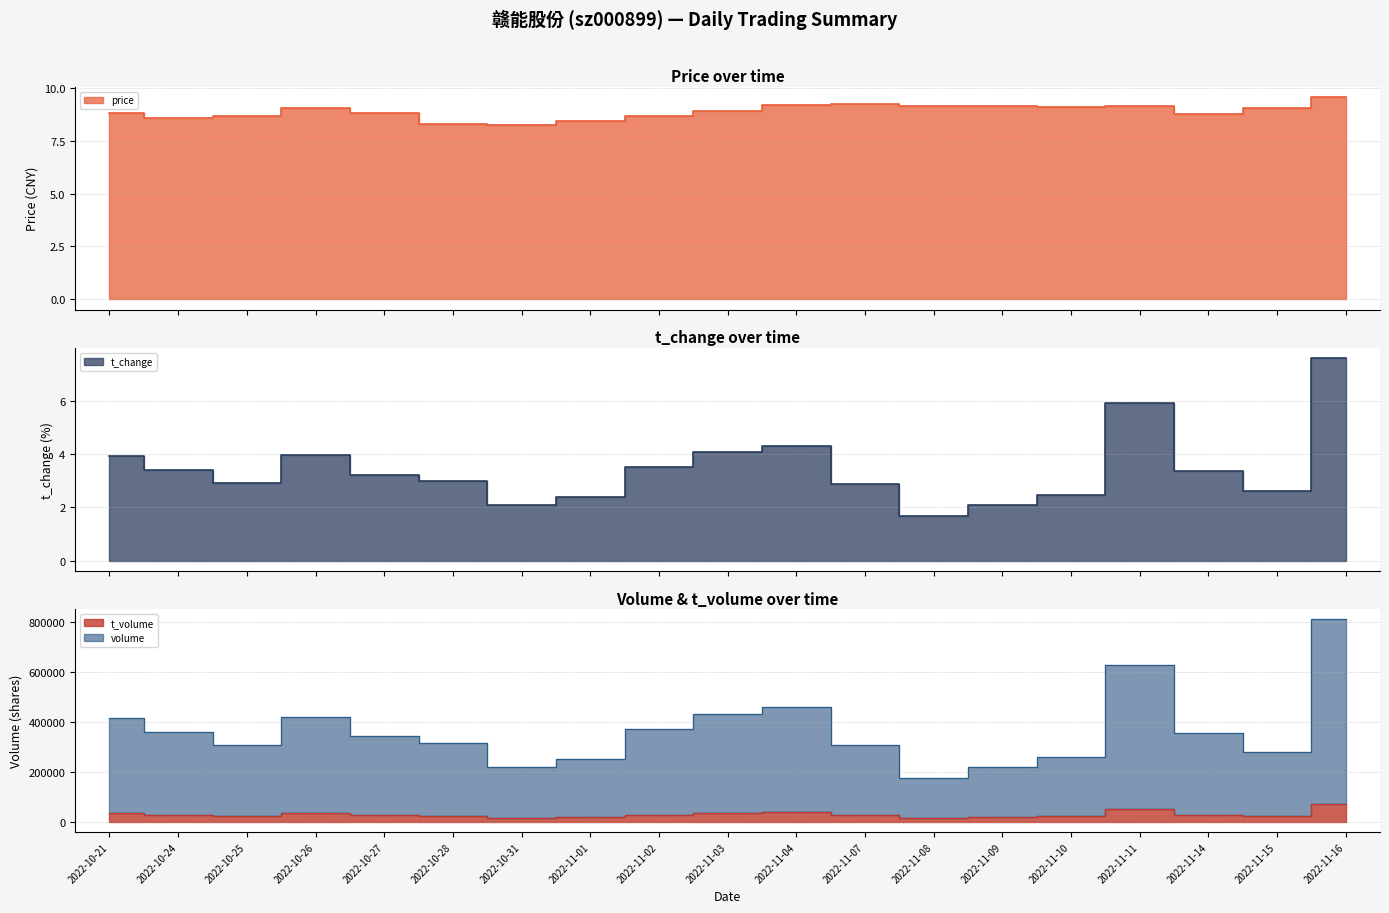

In price, how many points are higher than both neighbors (excluding endpoints)?

4